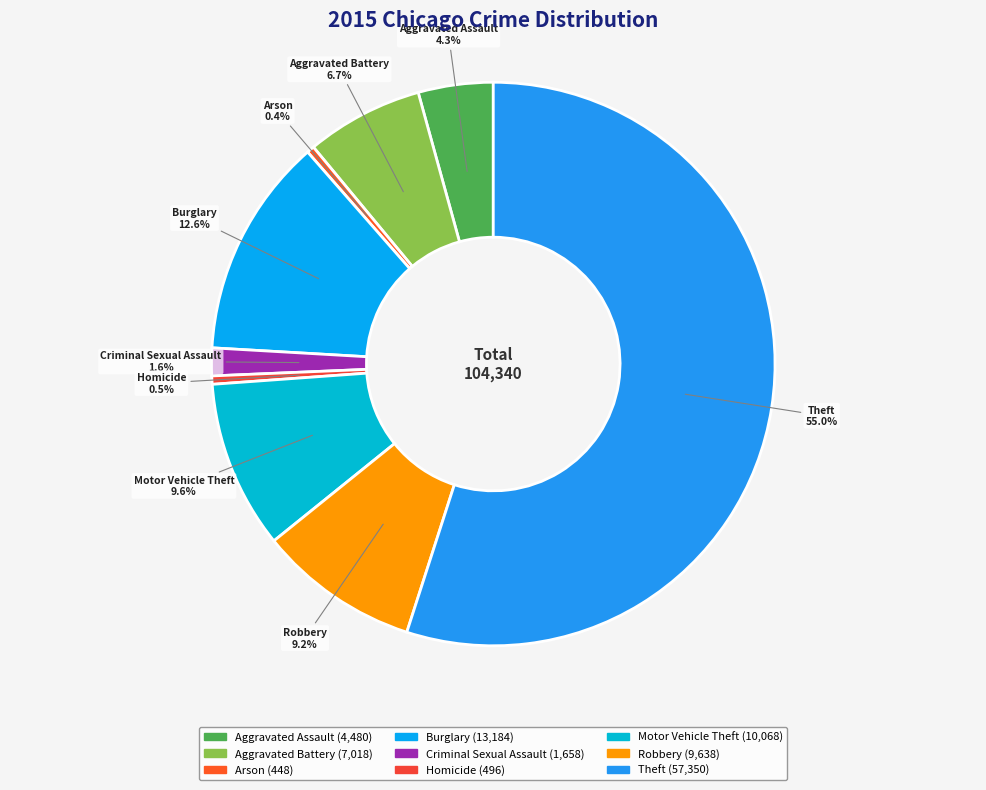

How many segments does this pie chart have?

9